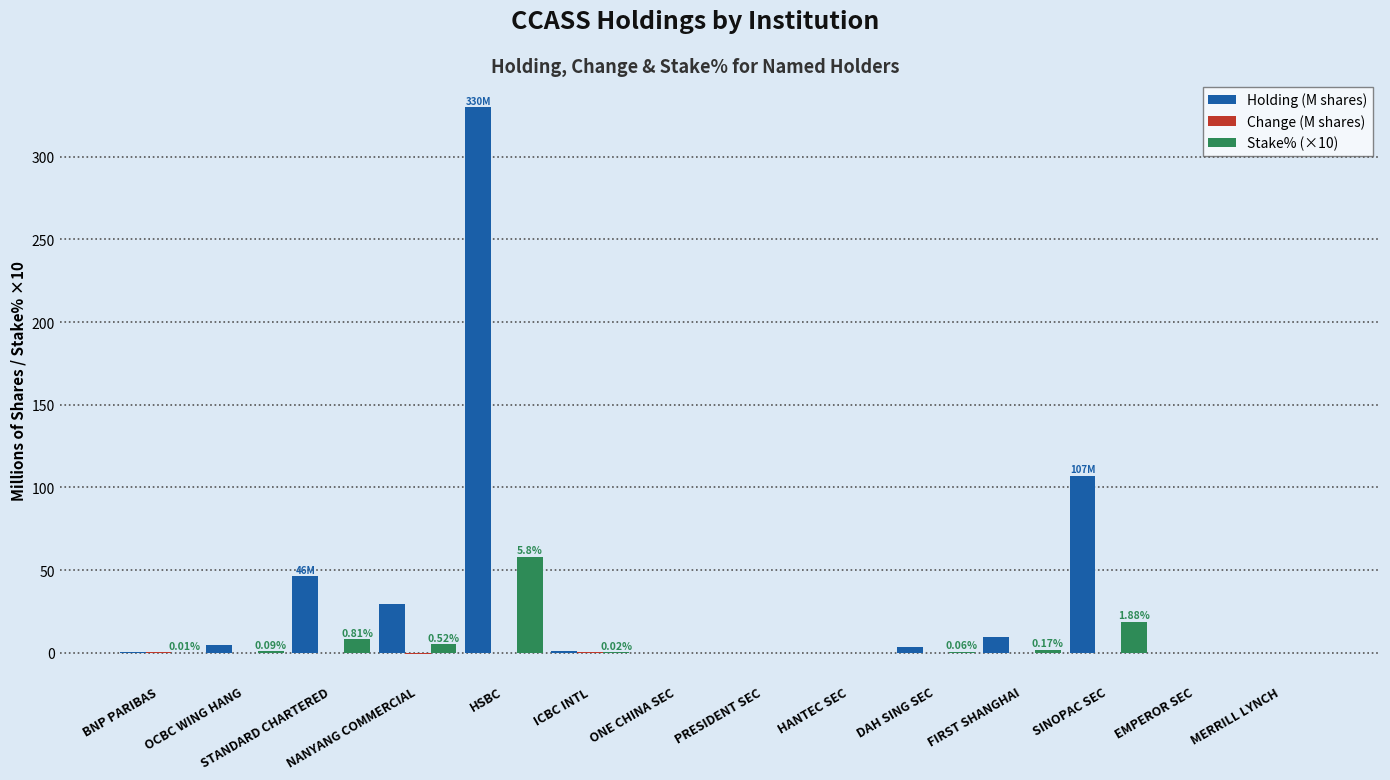

At which label does Holding (M shares) first exceed 3?

OCBC WING HANG